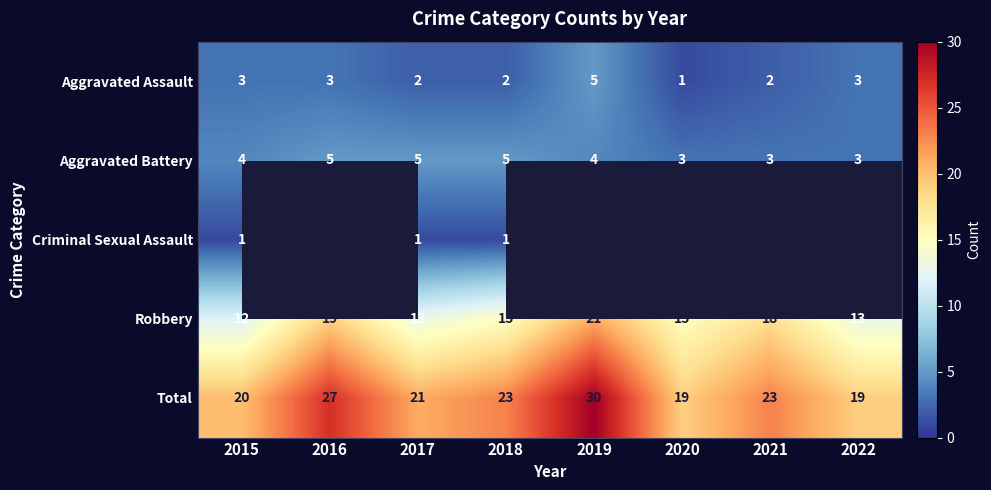

What is the sum of the Aggravated Assault values at 2020 and 2022?

4